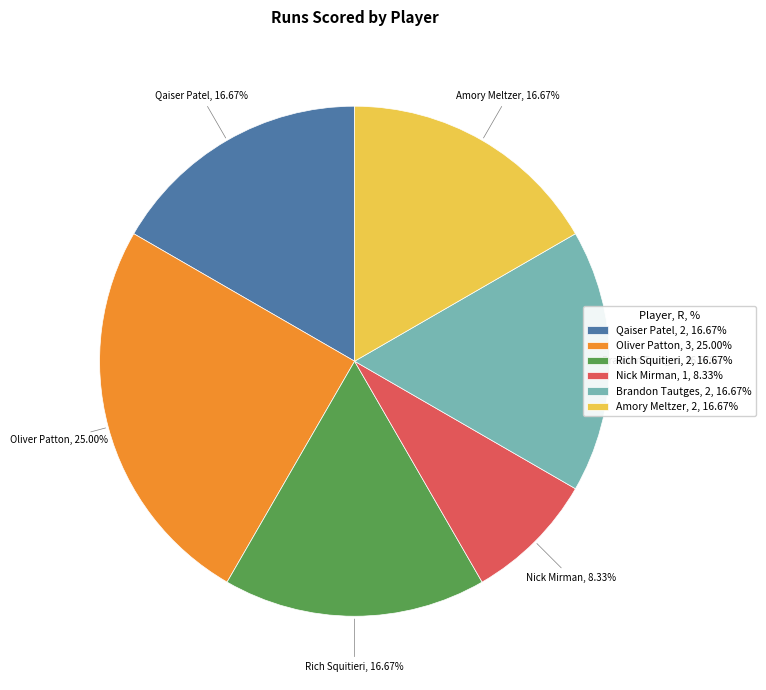

To the nearest percent, what is the average slice percentage?

17%